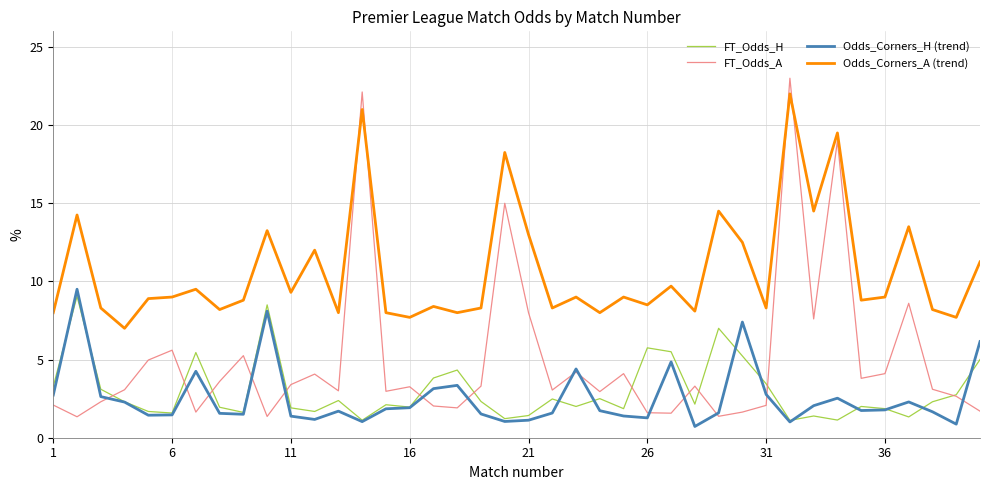

Which series ends up on top after the final intersection of FT_Odds_A and Odds_Corners_A (trend)?

Odds_Corners_A (trend)